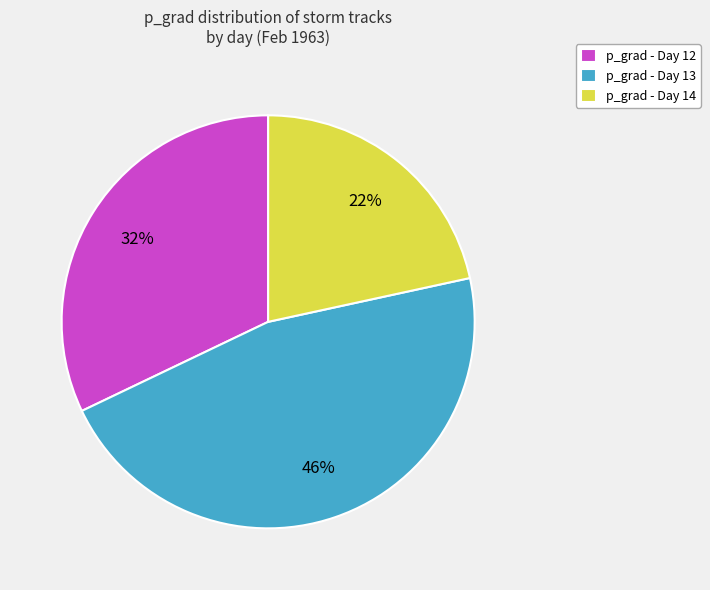

Is it true that p_grad - Day 12 is 18% of the pie?

False